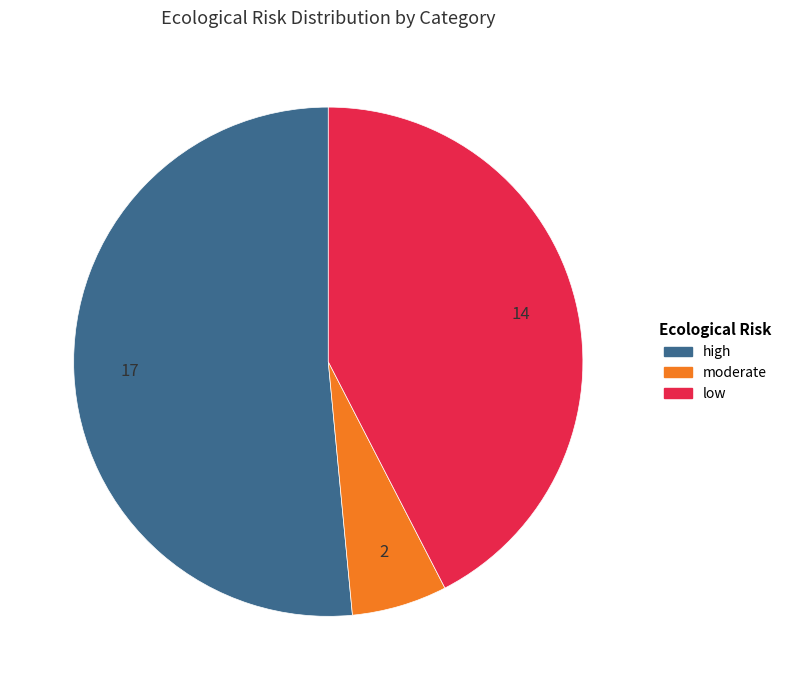

The moderate slice represents 19% of the pie. True or false?

False